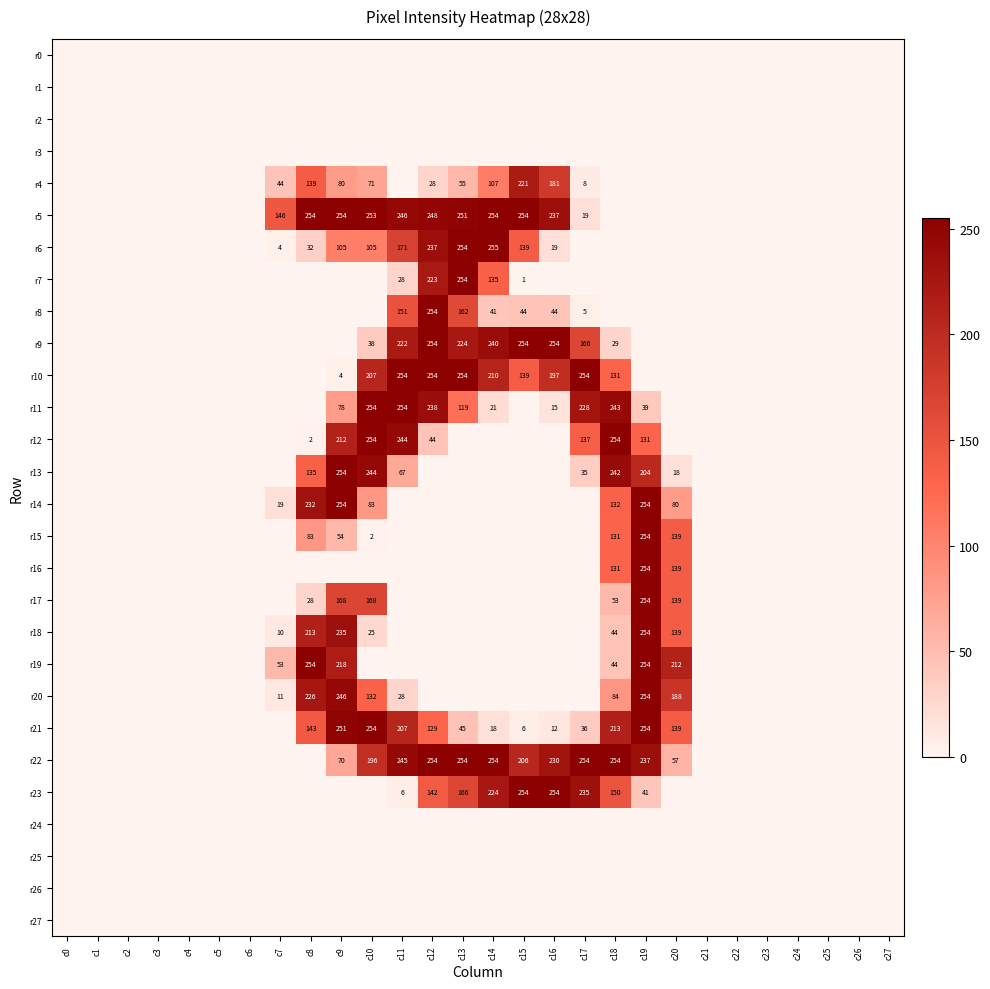

At which category is the sum across all series the highest?

c19